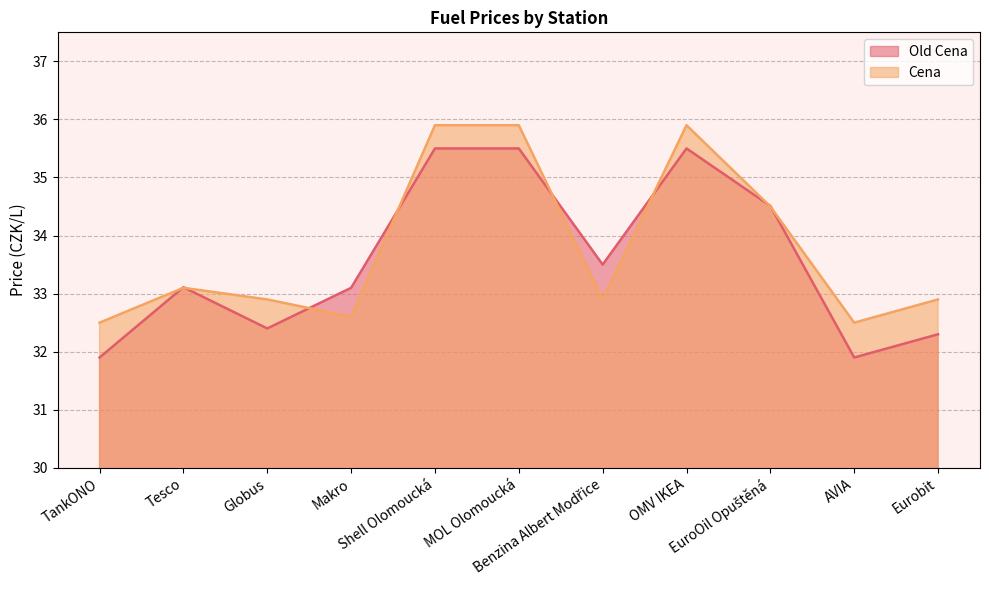

At how many categories does at least one series exceed 34?

4